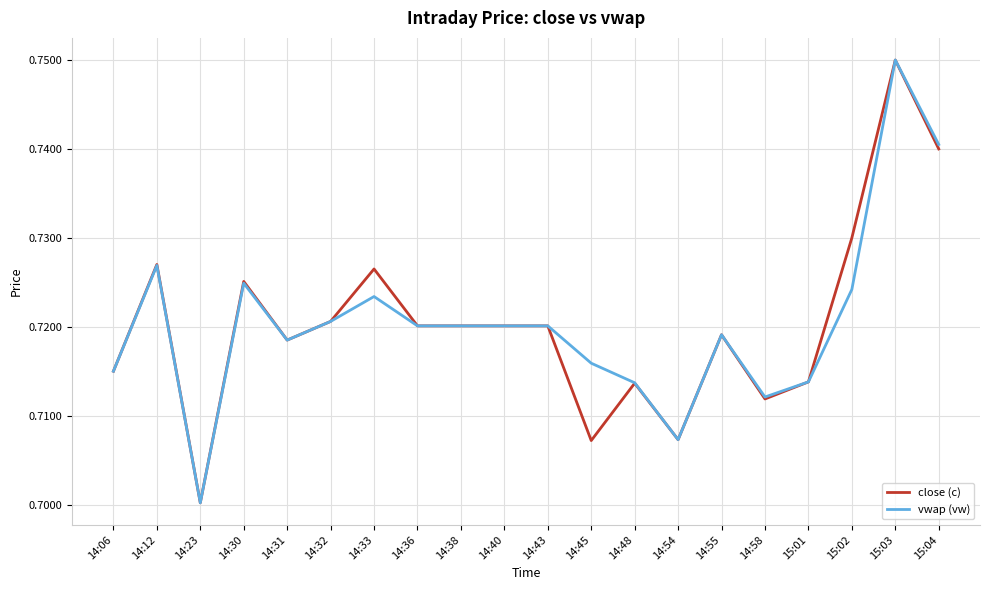

True or false: close (c) and vwap (vw) intersect in this chart.

True